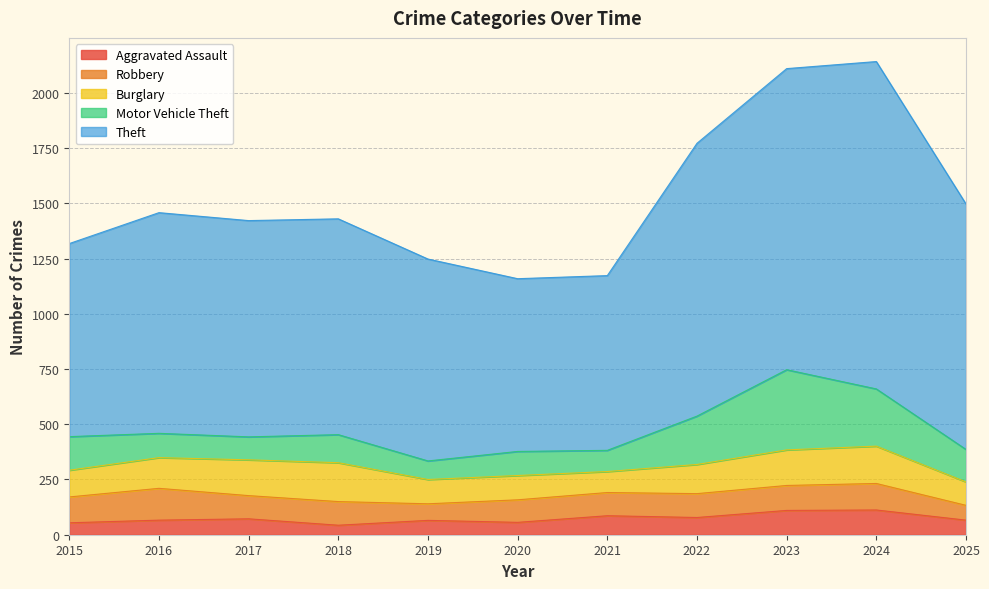

What is the minimum value shown in the chart?

43